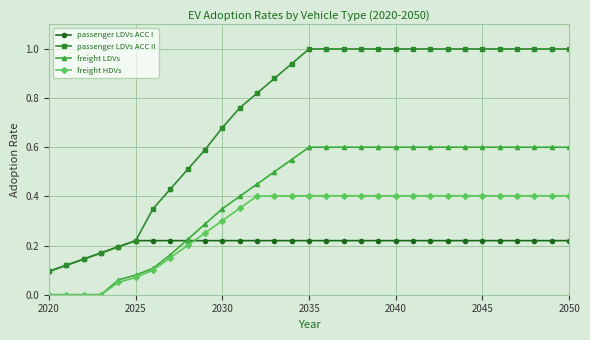

How many times do passenger LDVs ACC I and freight LDVs cross each other?

1